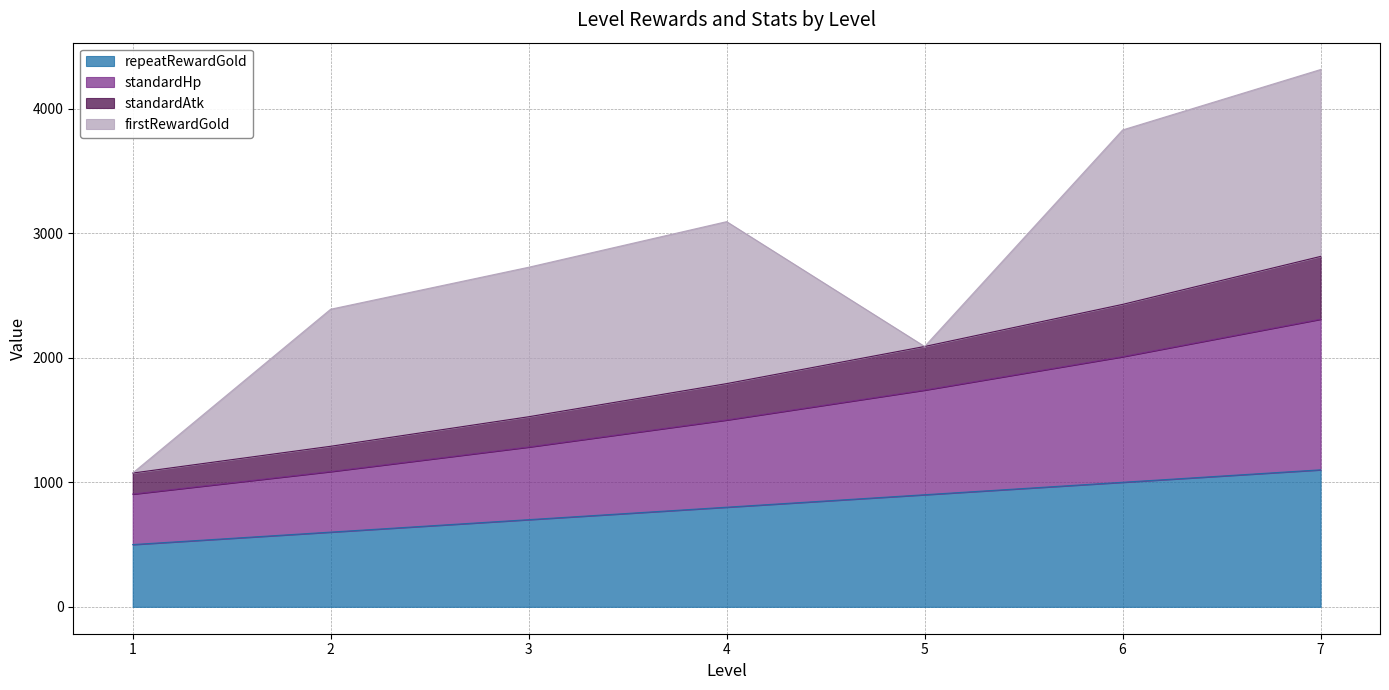

At which category is the sum across all series the highest?

7